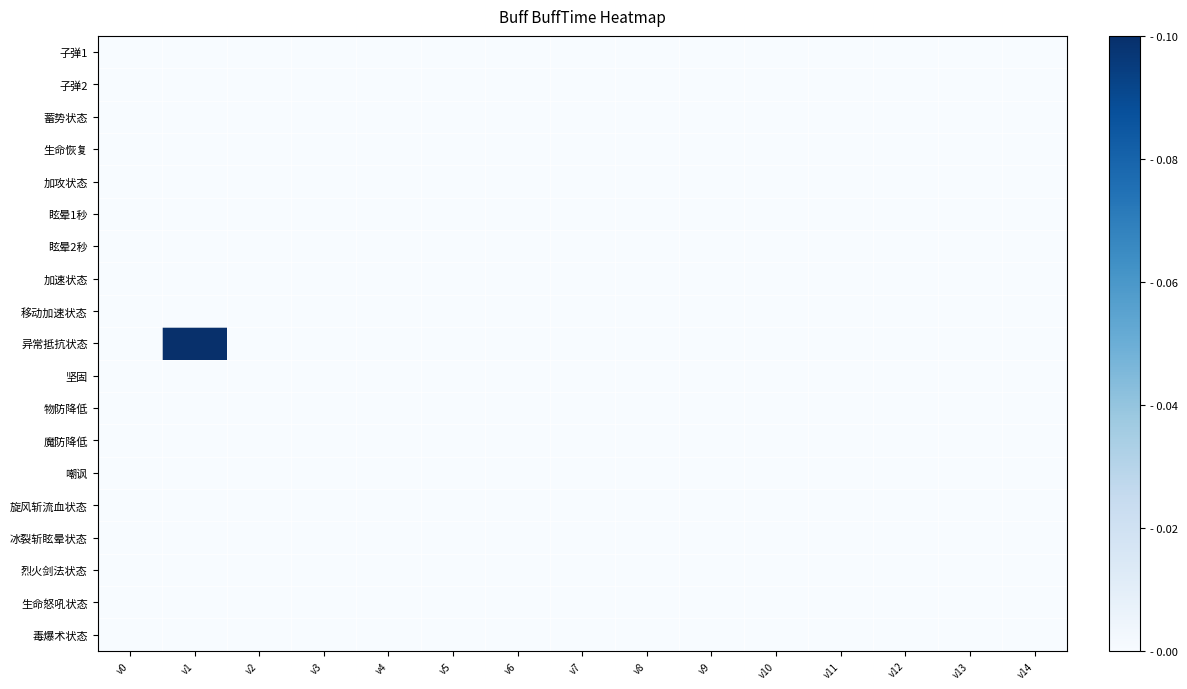

Reading left to right, list all the values displayed in this chart.

子弹1: v0=0.0	v1=0.0	v2=0.0	v3=0.0	v4=0.0	v5=0.0	v6=0.0	v7=0.0	v8=0.0	v9=0.0	v10=0.0	v11=0.0	v12=0.0	v13=0.0	v14=0.0
子弹2: v0=0.0	v1=0.0	v2=0.0	v3=0.0	v4=0.0	v5=0.0	v6=0.0	v7=0.0	v8=0.0	v9=0.0	v10=0.0	v11=0.0	v12=0.0	v13=0.0	v14=0.0
蓄势状态: v0=0.0	v1=0.0	v2=0.0	v3=0.0	v4=0.0	v5=0.0	v6=0.0	v7=0.0	v8=0.0	v9=0.0	v10=0.0	v11=0.0	v12=0.0	v13=0.0	v14=0.0
生命恢复: v0=0.0	v1=0.0	v2=0.0	v3=0.0	v4=0.0	v5=0.0	v6=0.0	v7=0.0	v8=0.0	v9=0.0	v10=0.0	v11=0.0	v12=0.0	v13=0.0	v14=0.0
加攻状态: v0=0.0	v1=0.0	v2=0.0	v3=0.0	v4=0.0	v5=0.0	v6=0.0	v7=0.0	v8=0.0	v9=0.0	v10=0.0	v11=0.0	v12=0.0	v13=0.0	v14=0.0
眩晕1秒: v0=0.0	v1=0.0	v2=0.0	v3=0.0	v4=0.0	v5=0.0	v6=0.0	v7=0.0	v8=0.0	v9=0.0	v10=0.0	v11=0.0	v12=0.0	v13=0.0	v14=0.0
眩晕2秒: v0=0.0	v1=0.0	v2=0.0	v3=0.0	v4=0.0	v5=0.0	v6=0.0	v7=0.0	v8=0.0	v9=0.0	v10=0.0	v11=0.0	v12=0.0	v13=0.0	v14=0.0
加速状态: v0=0.0	v1=0.0	v2=0.0	v3=0.0	v4=0.0	v5=0.0	v6=0.0	v7=0.0	v8=0.0	v9=0.0	v10=0.0	v11=0.0	v12=0.0	v13=0.0	v14=0.0
移动加速状态: v0=0.0	v1=0.0	v2=0.0	v3=0.0	v4=0.0	v5=0.0	v6=0.0	v7=0.0	v8=0.0	v9=0.0	v10=0.0	v11=0.0	v12=0.0	v13=0.0	v14=0.0
异常抵抗状态: v0=0.0	v1=0.1	v2=0.0	v3=0.0	v4=0.0	v5=0.0	v6=0.0	v7=0.0	v8=0.0	v9=0.0	v10=0.0	v11=0.0	v12=0.0	v13=0.0	v14=0.0
坚固: v0=0.0	v1=0.0	v2=0.0	v3=0.0	v4=0.0	v5=0.0	v6=0.0	v7=0.0	v8=0.0	v9=0.0	v10=0.0	v11=0.0	v12=0.0	v13=0.0	v14=0.0
物防降低: v0=0.0	v1=0.0	v2=0.0	v3=0.0	v4=0.0	v5=0.0	v6=0.0	v7=0.0	v8=0.0	v9=0.0	v10=0.0	v11=0.0	v12=0.0	v13=0.0	v14=0.0
魔防降低: v0=0.0	v1=0.0	v2=0.0	v3=0.0	v4=0.0	v5=0.0	v6=0.0	v7=0.0	v8=0.0	v9=0.0	v10=0.0	v11=0.0	v12=0.0	v13=0.0	v14=0.0
嘲讽: v0=0.0	v1=0.0	v2=0.0	v3=0.0	v4=0.0	v5=0.0	v6=0.0	v7=0.0	v8=0.0	v9=0.0	v10=0.0	v11=0.0	v12=0.0	v13=0.0	v14=0.0
旋风斩流血状态: v0=0.0	v1=0.0	v2=0.0	v3=0.0	v4=0.0	v5=0.0	v6=0.0	v7=0.0	v8=0.0	v9=0.0	v10=0.0	v11=0.0	v12=0.0	v13=0.0	v14=0.0
冰裂斩眩晕状态: v0=0.0	v1=0.0	v2=0.0	v3=0.0	v4=0.0	v5=0.0	v6=0.0	v7=0.0	v8=0.0	v9=0.0	v10=0.0	v11=0.0	v12=0.0	v13=0.0	v14=0.0
烈火剑法状态: v0=0.0	v1=0.0	v2=0.0	v3=0.0	v4=0.0	v5=0.0	v6=0.0	v7=0.0	v8=0.0	v9=0.0	v10=0.0	v11=0.0	v12=0.0	v13=0.0	v14=0.0
生命怒吼状态: v0=0.0	v1=0.0	v2=0.0	v3=0.0	v4=0.0	v5=0.0	v6=0.0	v7=0.0	v8=0.0	v9=0.0	v10=0.0	v11=0.0	v12=0.0	v13=0.0	v14=0.0
毒爆术状态: v0=0.0	v1=0.0	v2=0.0	v3=0.0	v4=0.0	v5=0.0	v6=0.0	v7=0.0	v8=0.0	v9=0.0	v10=0.0	v11=0.0	v12=0.0	v13=0.0	v14=0.0